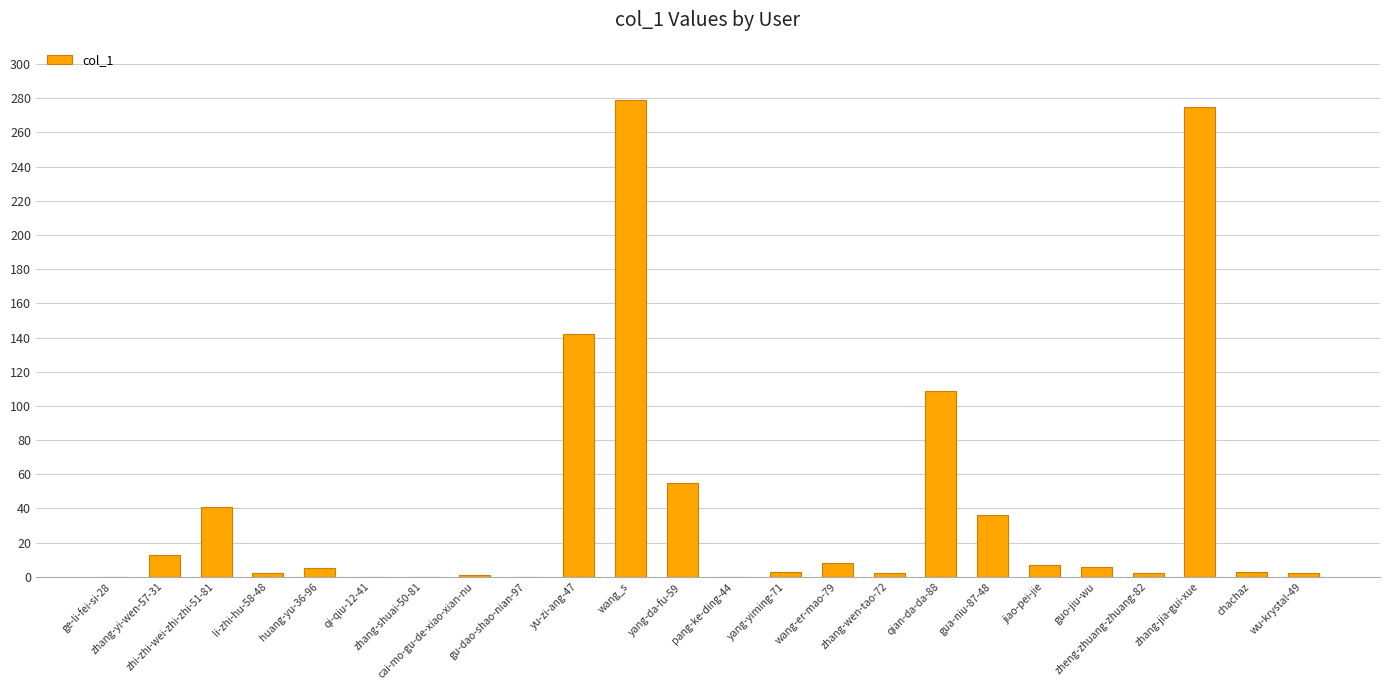

Count the number of data series in this chart.

1